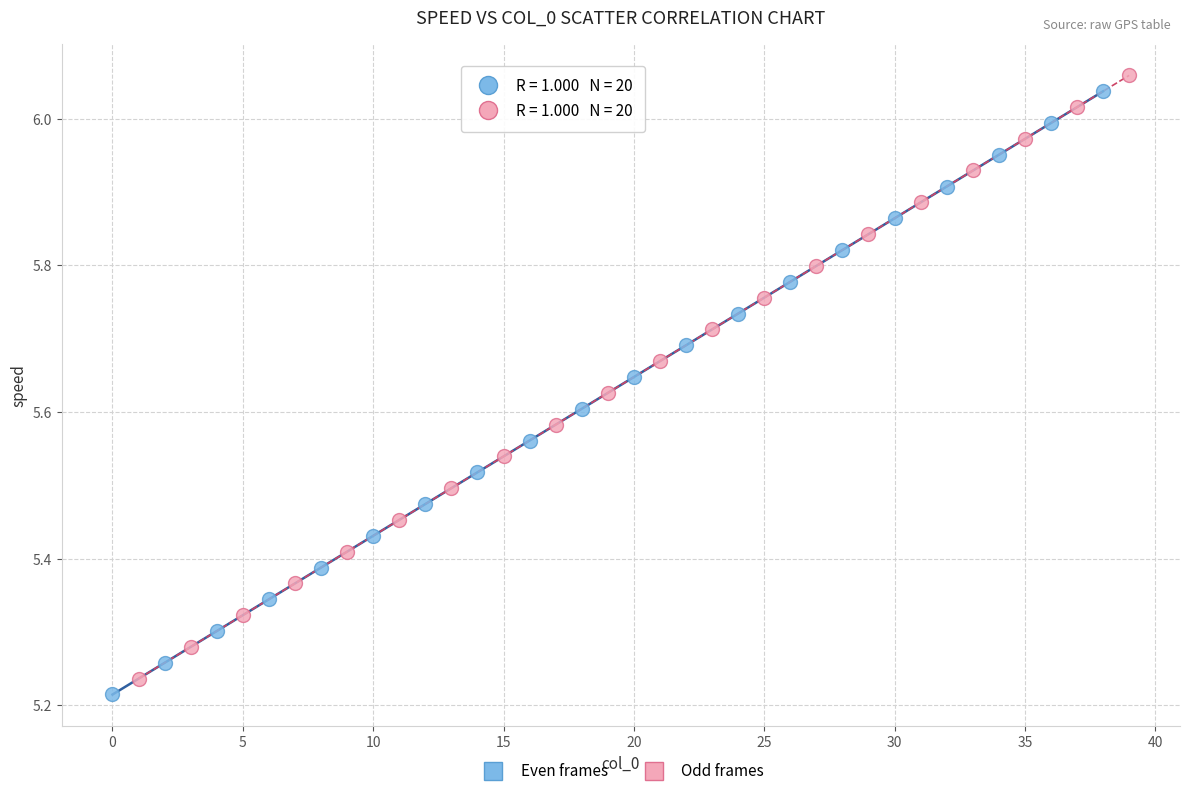

Which series contains the lowest Y value?

Even frames